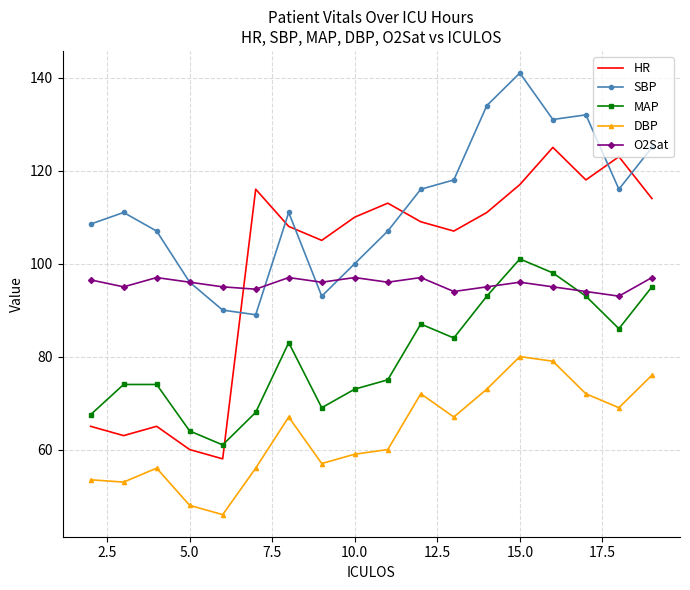

What is the sum of all HR values?

1787.0